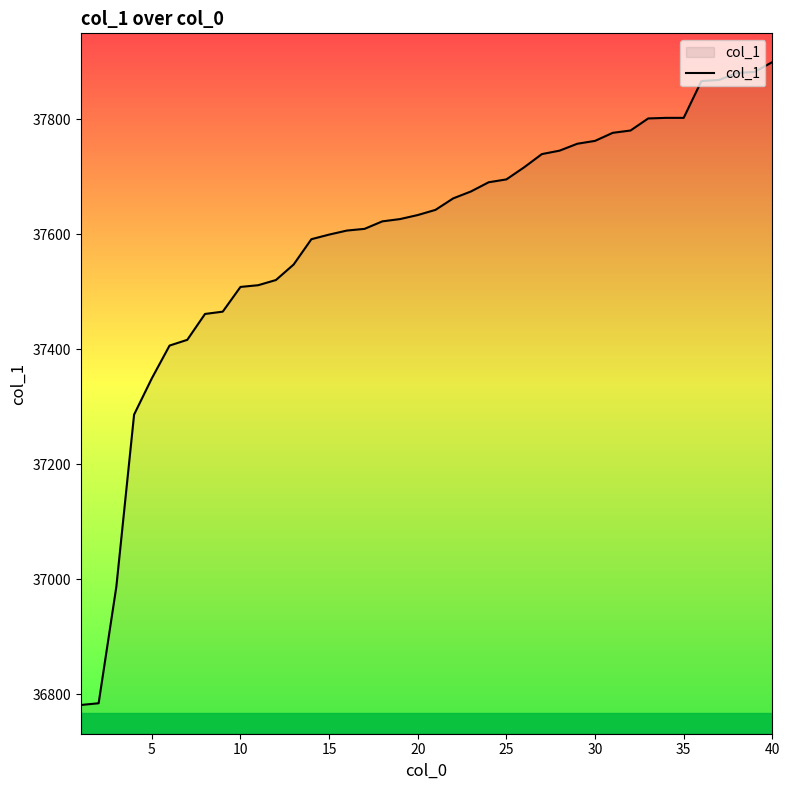

What is the difference between the maximum and minimum values?

1118